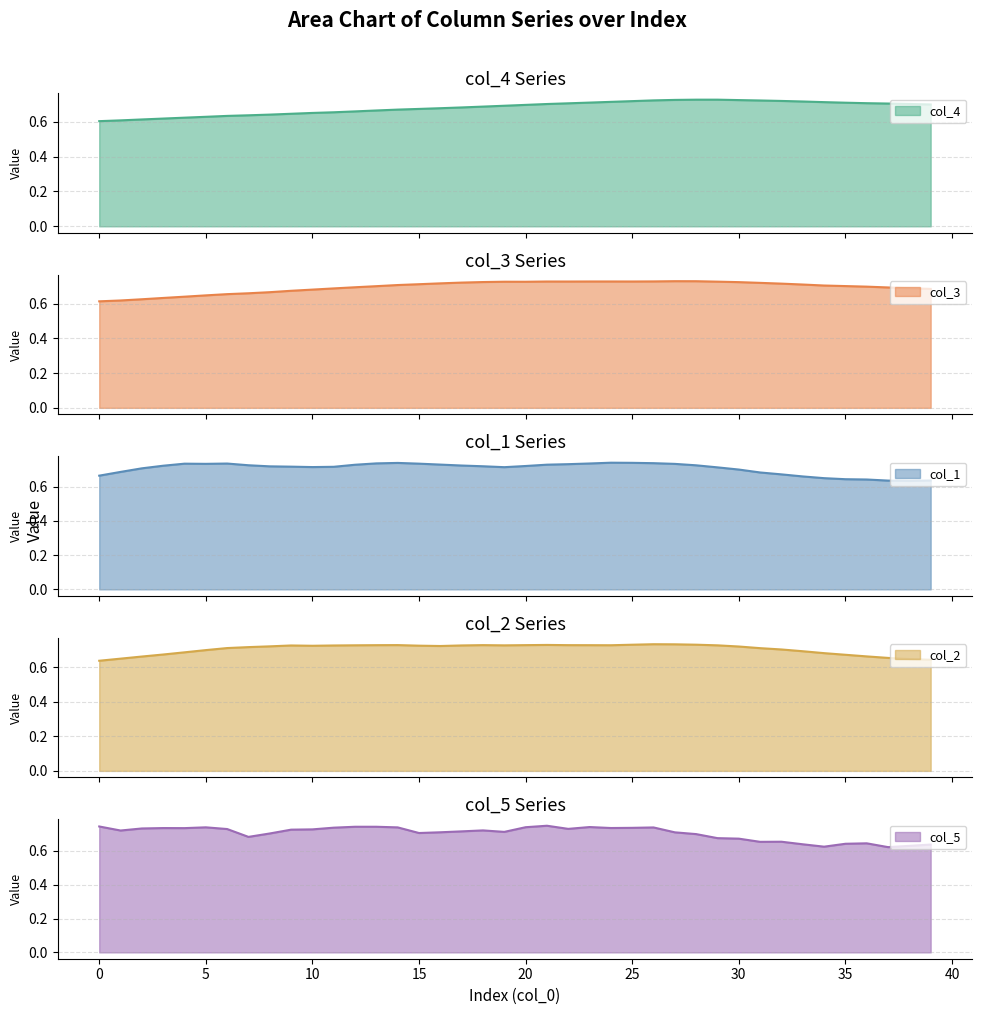

What is the maximum value shown in the chart?

0.7